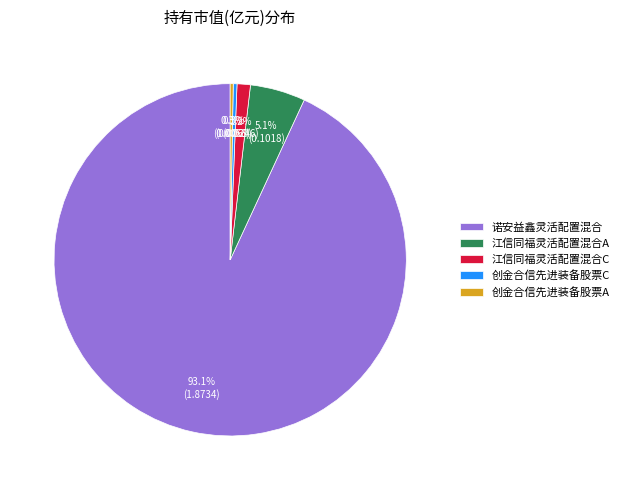

To the nearest percent, what portion does 江信同福灵活配置混合C represent?

1%